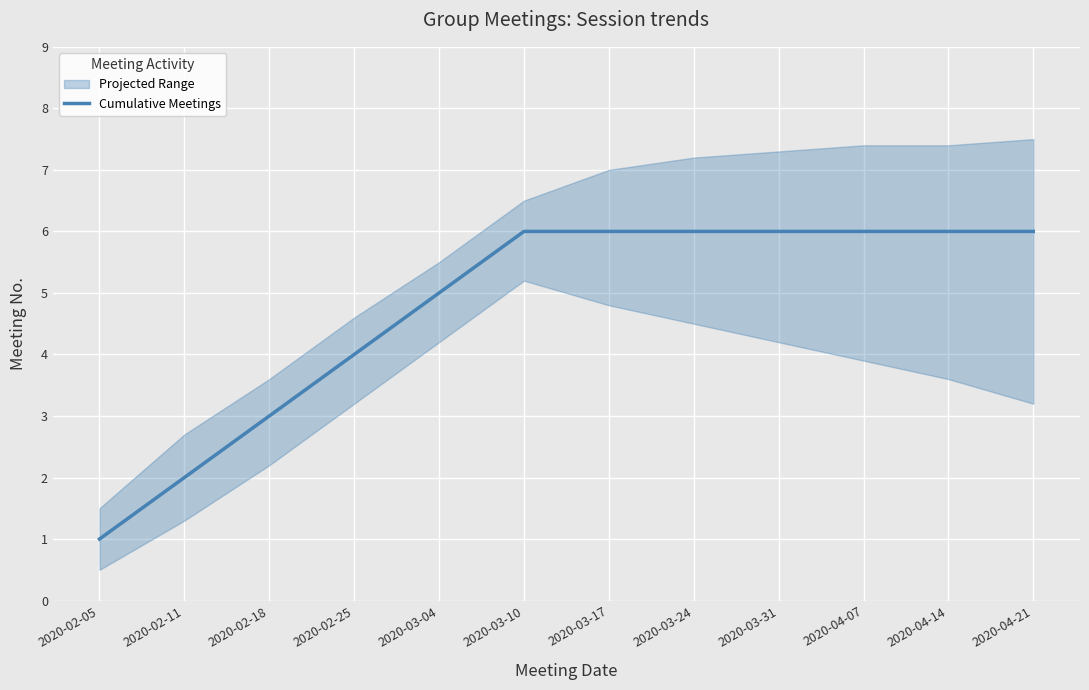

Reading right to left, list all the values displayed in this chart.

2020-04-21=6	2020-04-14=6	2020-04-07=6	2020-03-31=6	2020-03-24=6	2020-03-17=6	2020-03-10=6	2020-03-04=5	2020-02-25=4	2020-02-18=3	2020-02-11=2	2020-02-05=1